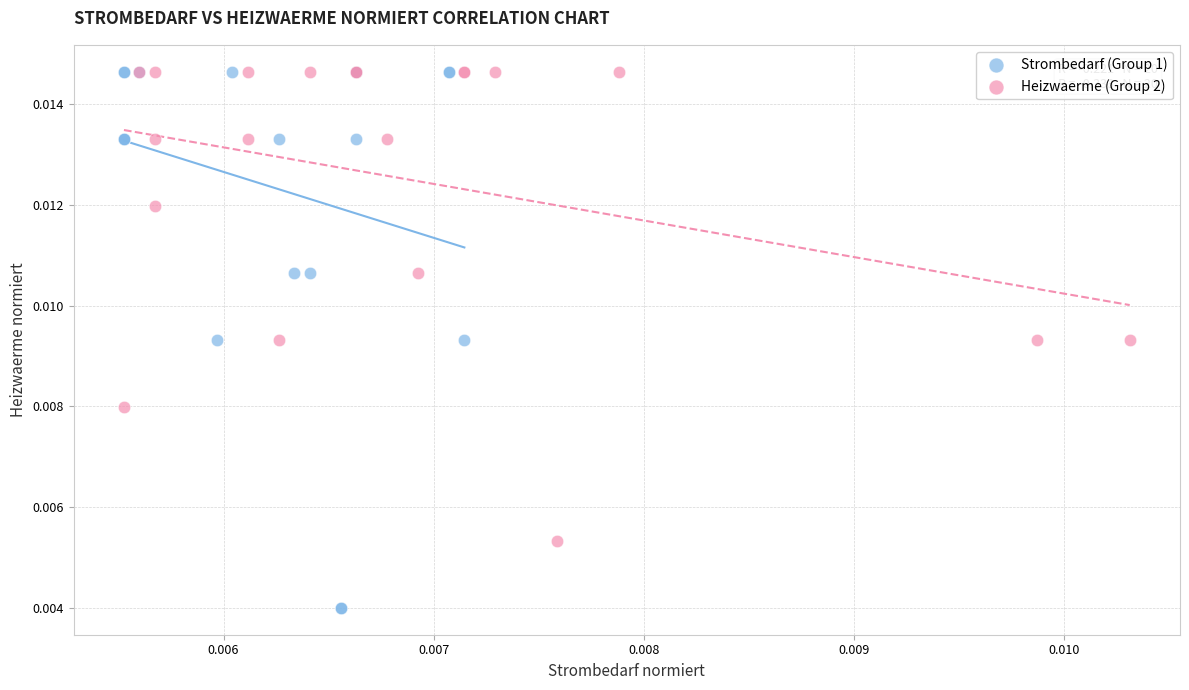

Which series reaches the minimum Y coordinate?

Strombedarf (Group 1)